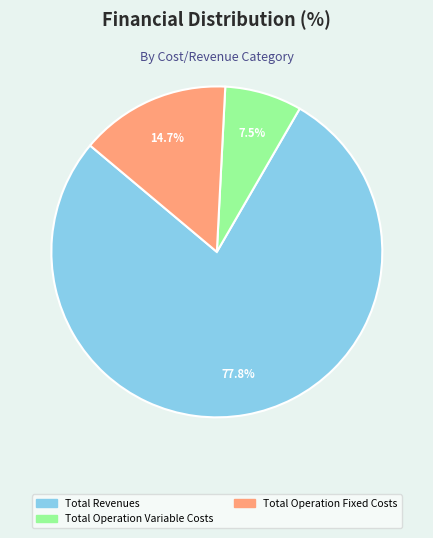

Count the number of slices in the pie.

3